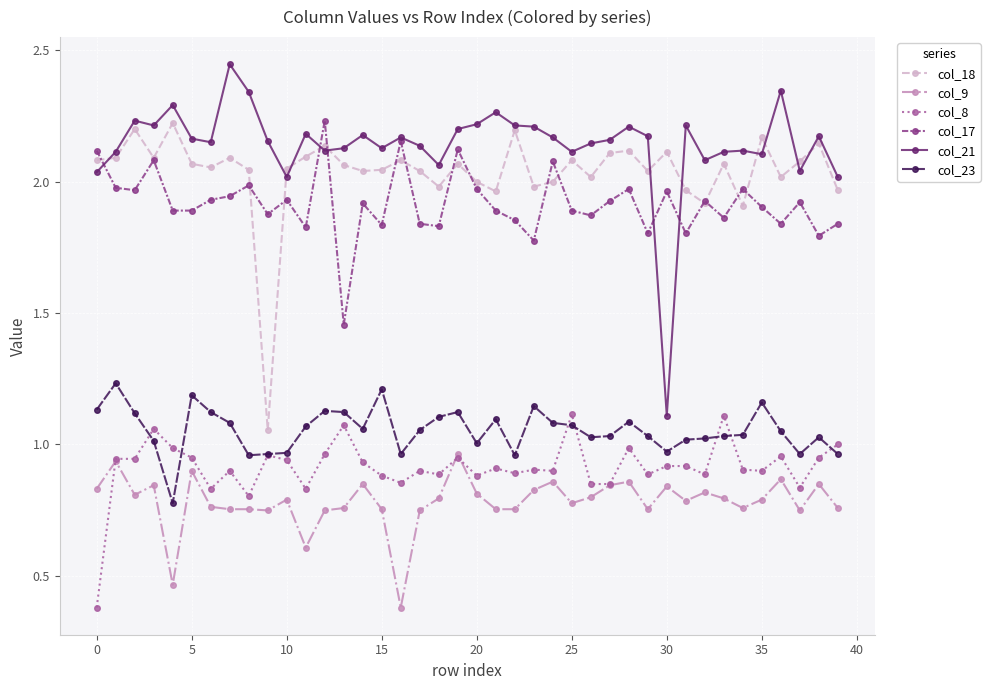

Which series has the largest total across all categories?

col_21